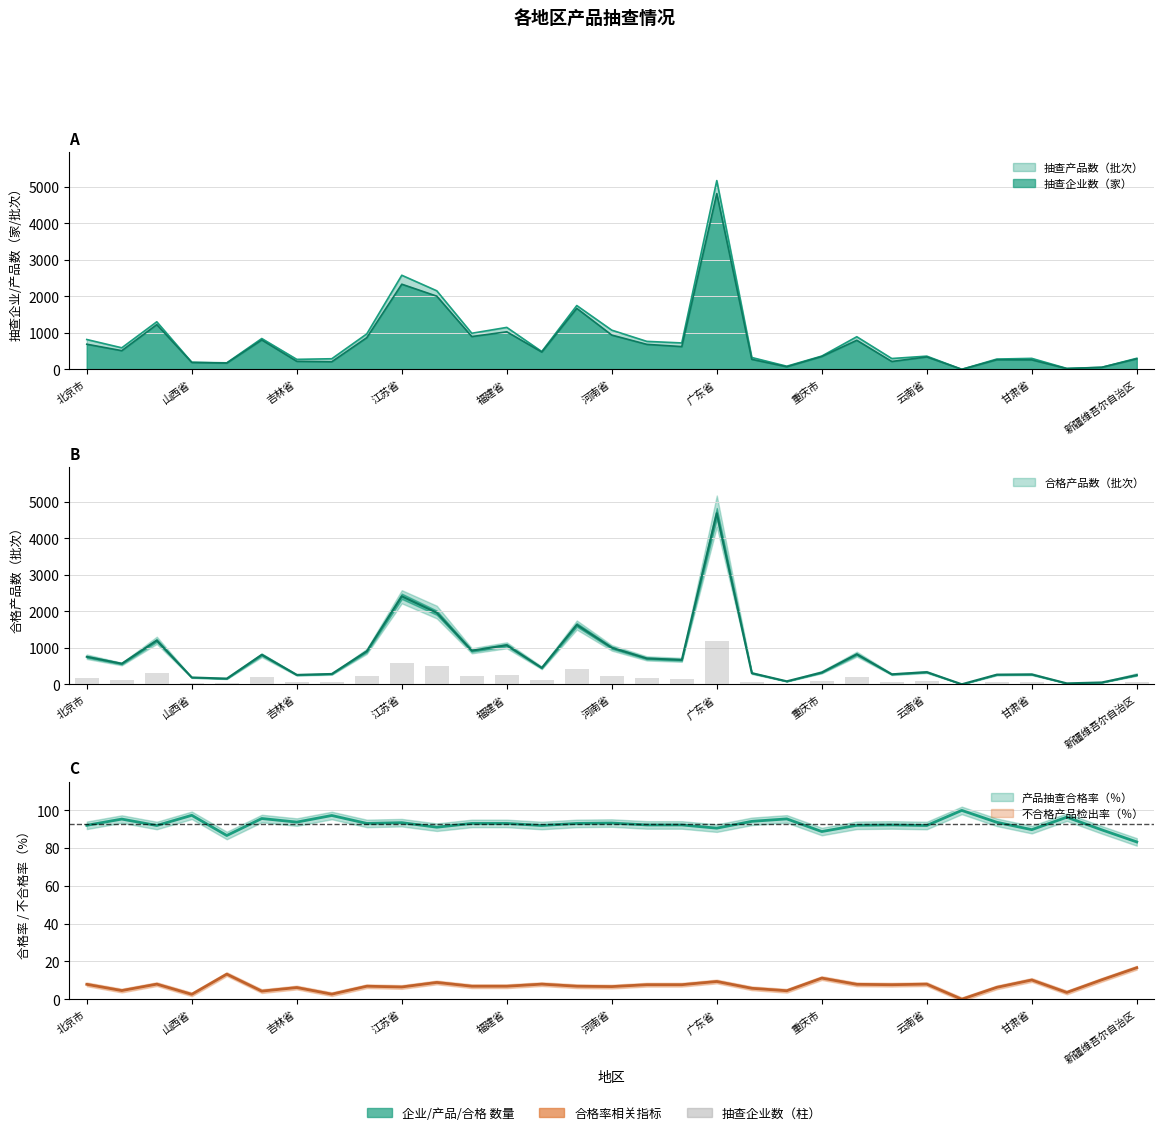

Rank the series by their maximum value, from lowest to highest.

不合格产品检出率（％）, 产品抽查合格率（％）, 合格产品数（批次）, 抽查企业数（家）, 抽查产品数（批次）